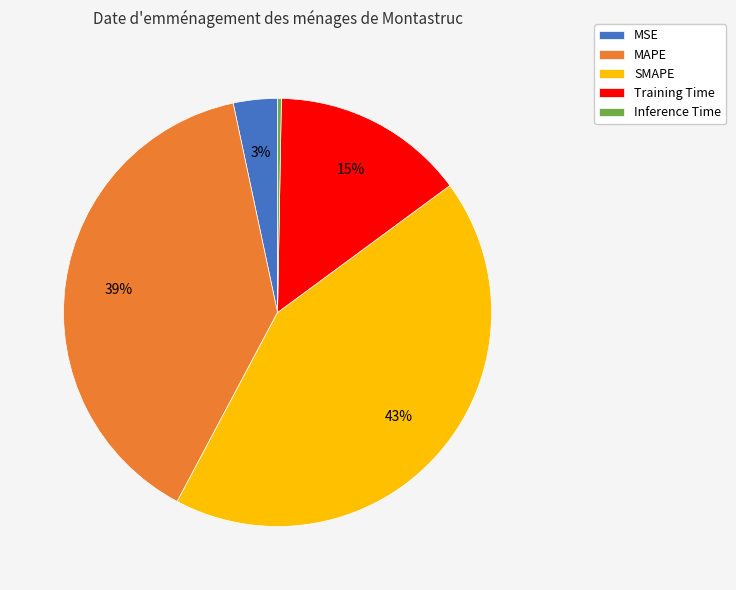

Count the number of slices in the pie.

5